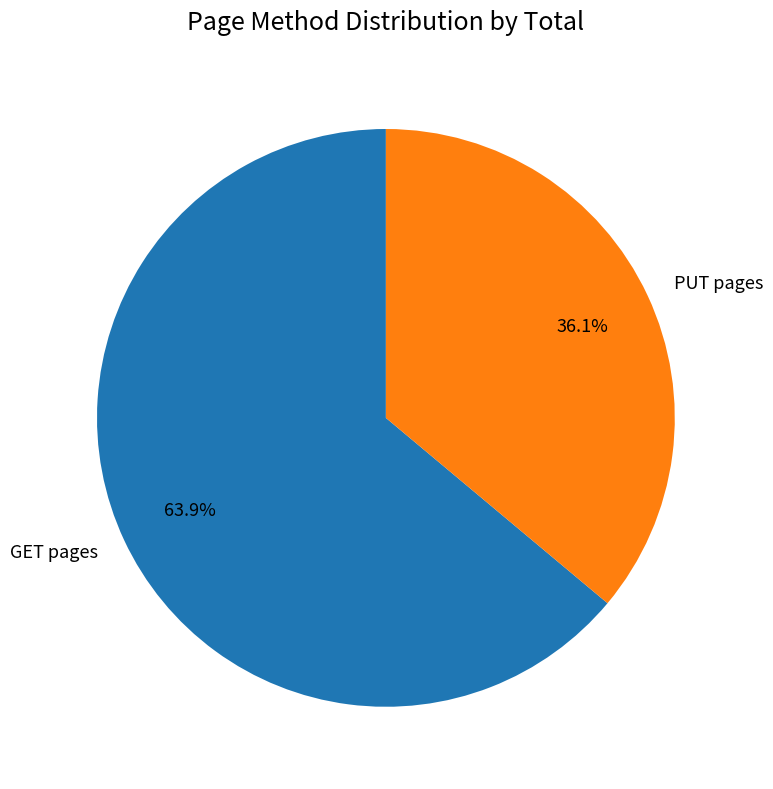

What is the ratio of the value at GET pages to the value at PUT pages?

1.8